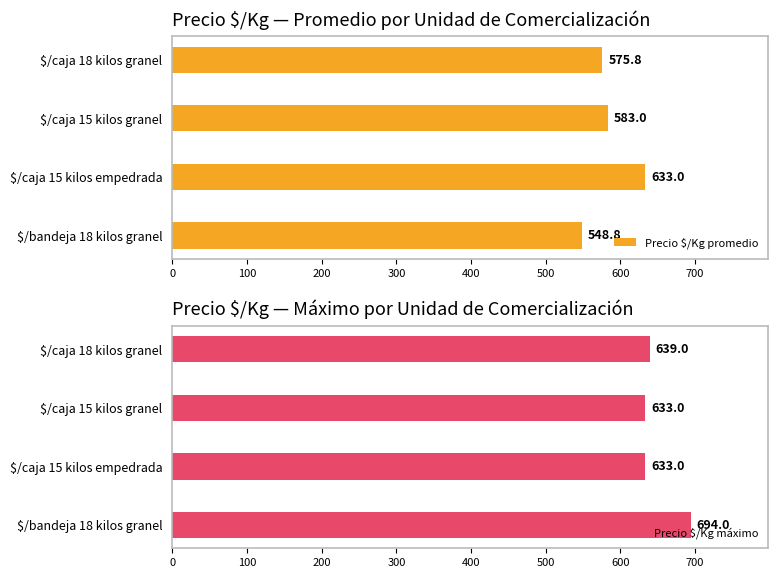

At which label is Precio $/Kg promedio closest to 590?

$/caja 15 kilos granel